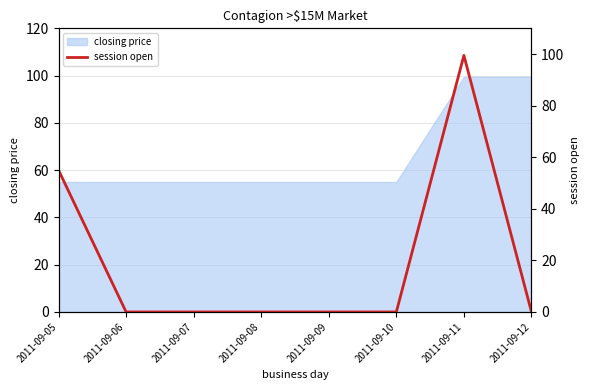

What is the minimum value for closing price?

55.0